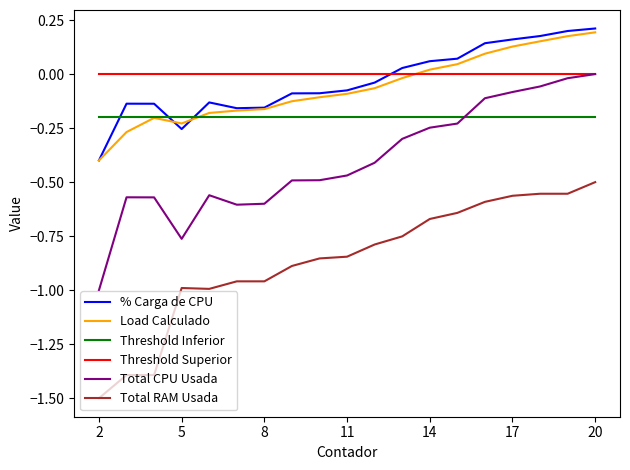

What is the smallest value displayed?

-1.5